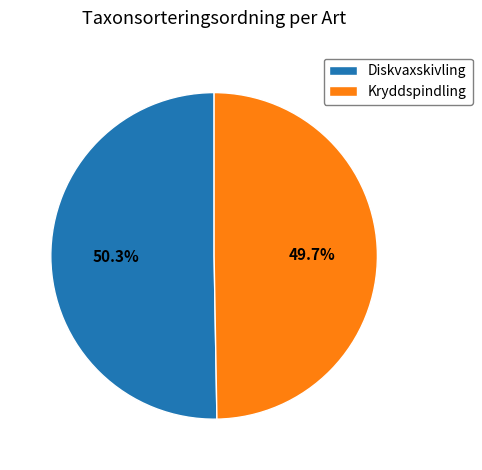

How many segments does this pie chart have?

2